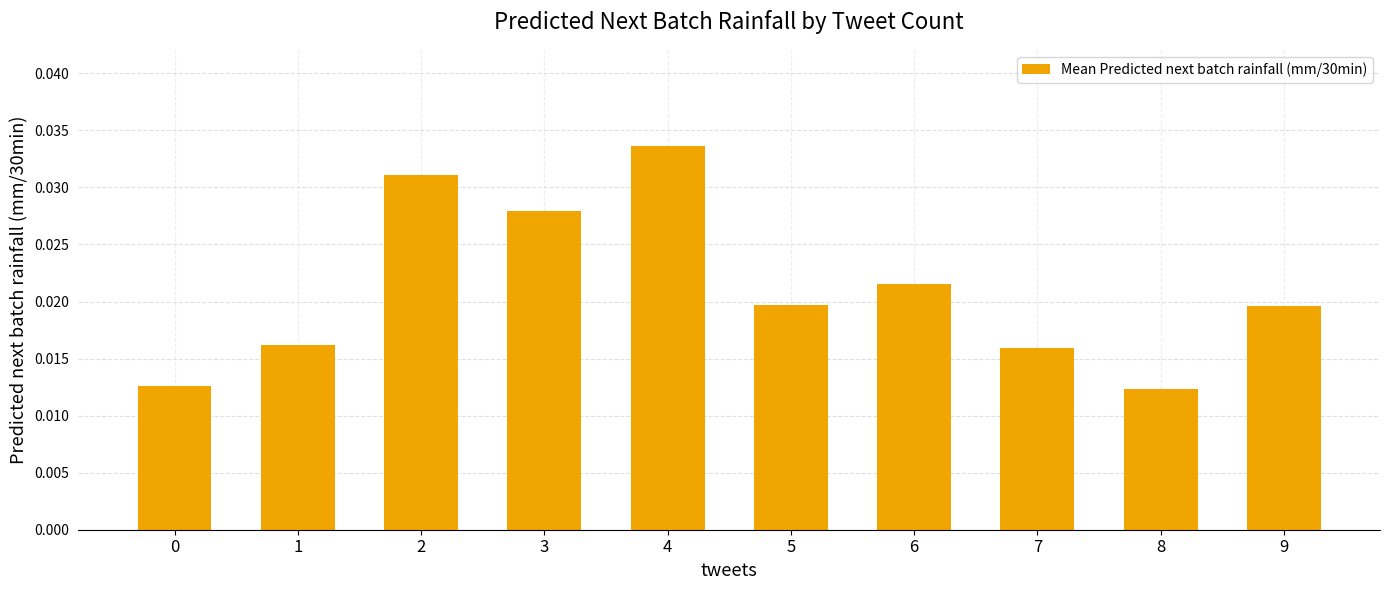

Between 4 and 3, which is larger?

4